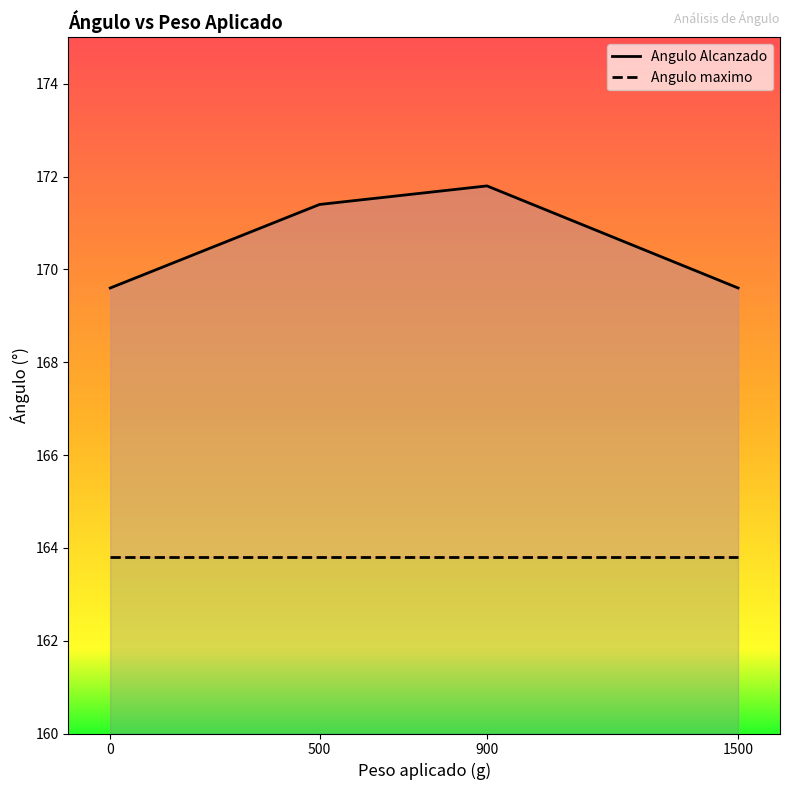

The Angulo Alcanzado series shows 171.8 at 900. True or false?

True